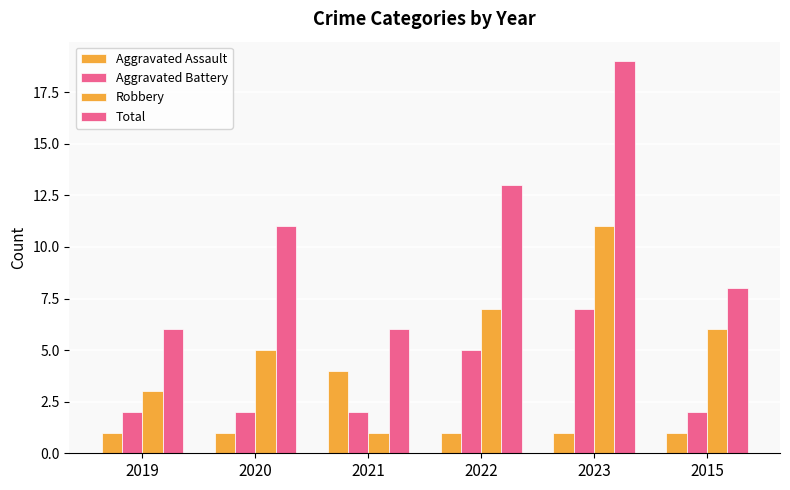

Count the number of data series in this chart.

4